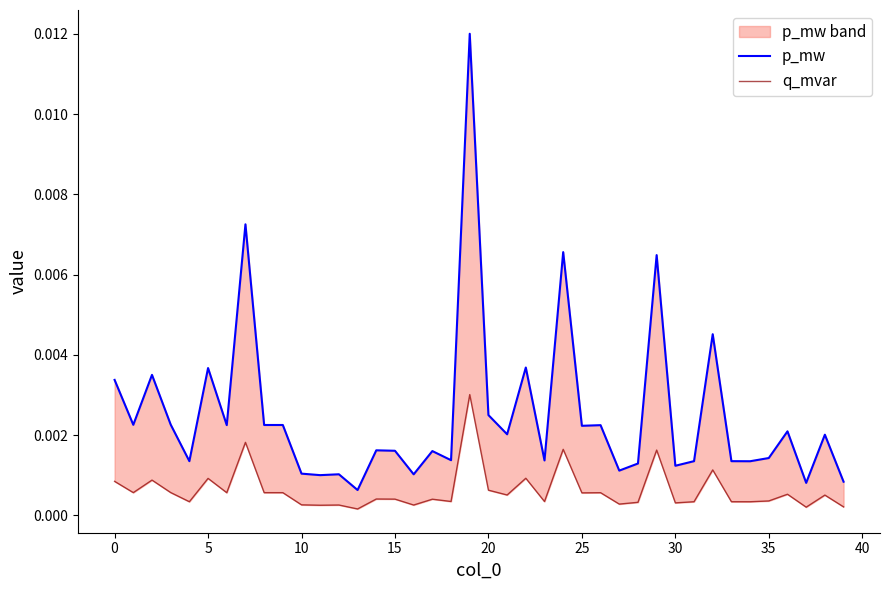

Which series has the largest range (max minus min)?

p_mw